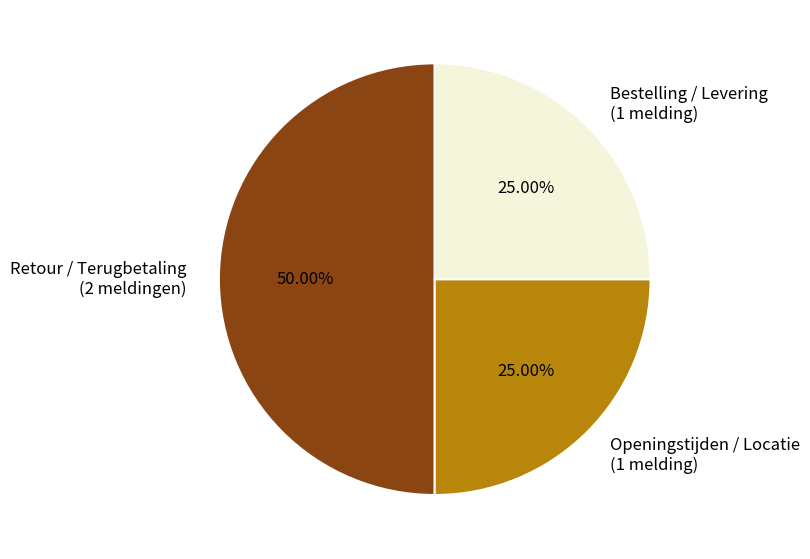

Does Bestelling / Levering (1 melding) account for over 50% of the chart?

No